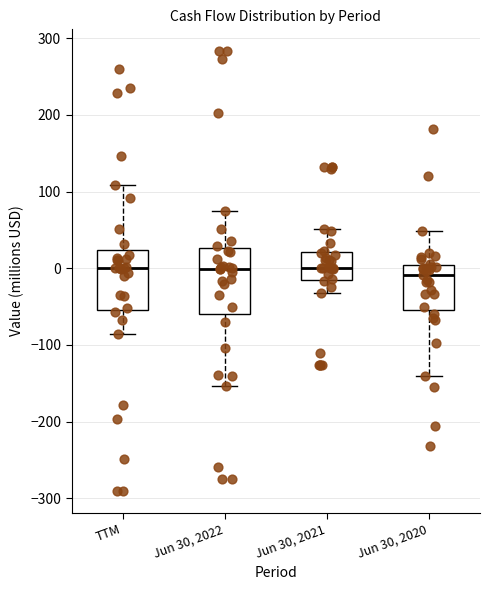

Where is the lower edge of the box for Jun 30, 2021 on the y-axis? The values are not printed on the chart, so give them approximately, as read against the axis.

-20